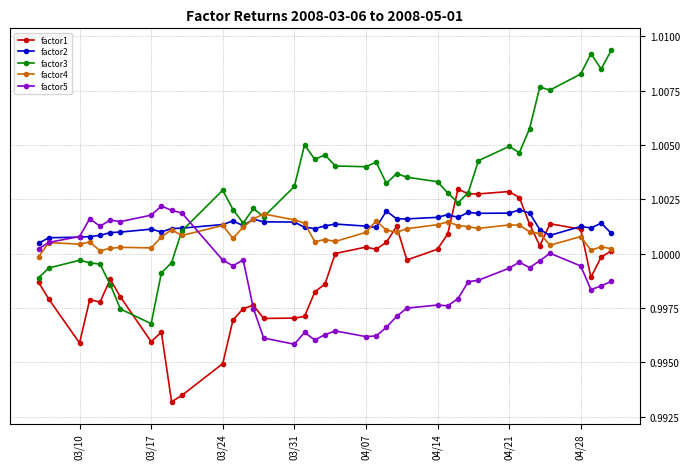

How many times do factor5 and factor3 cross each other?

1